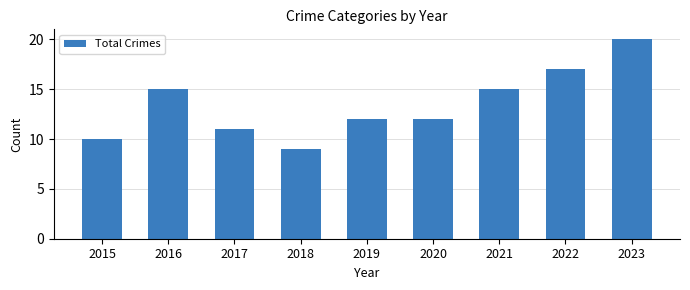

What is the change in value from 2017 to 2021?

+4